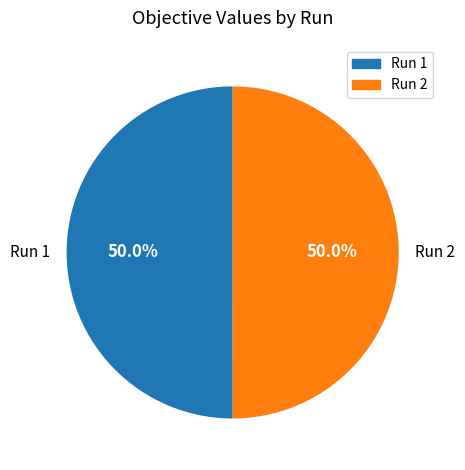

To the nearest percent, what portion does Run 2 represent?

50%